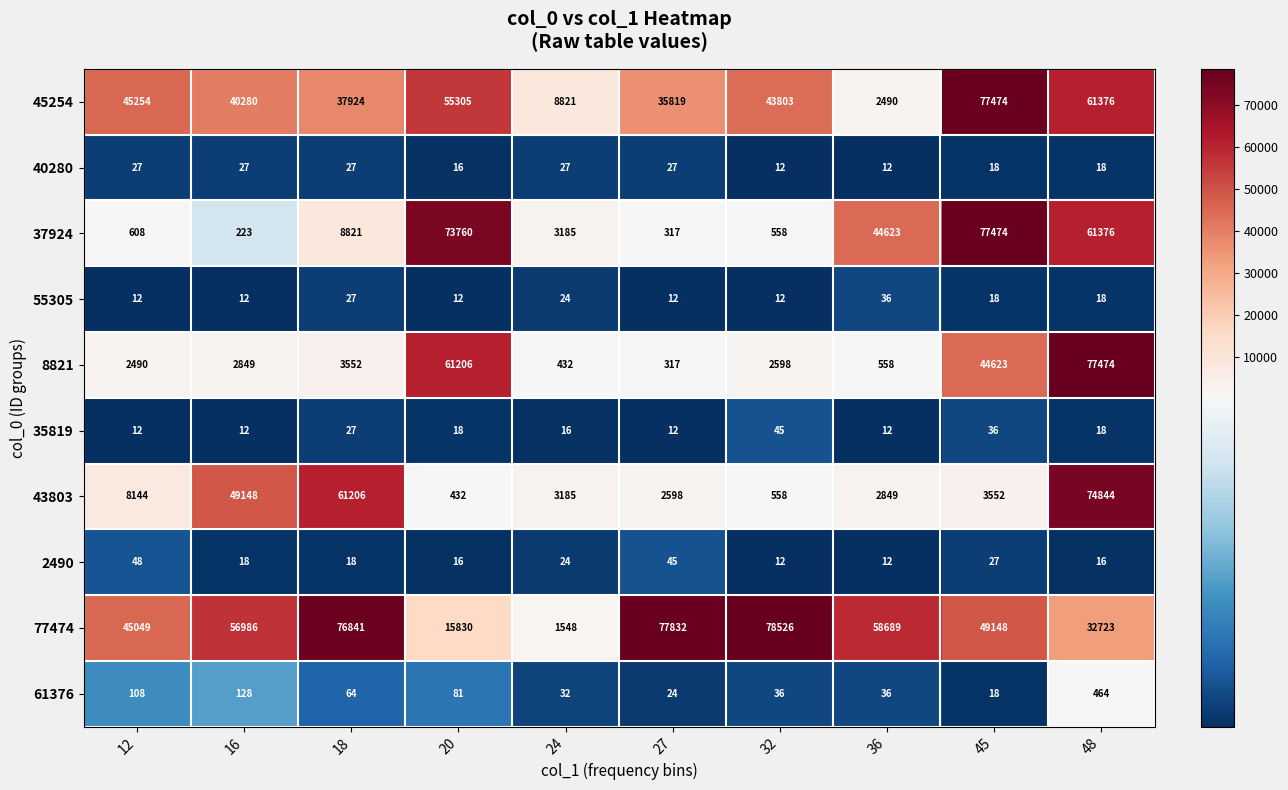

Which series has the largest range (max minus min)?

37924